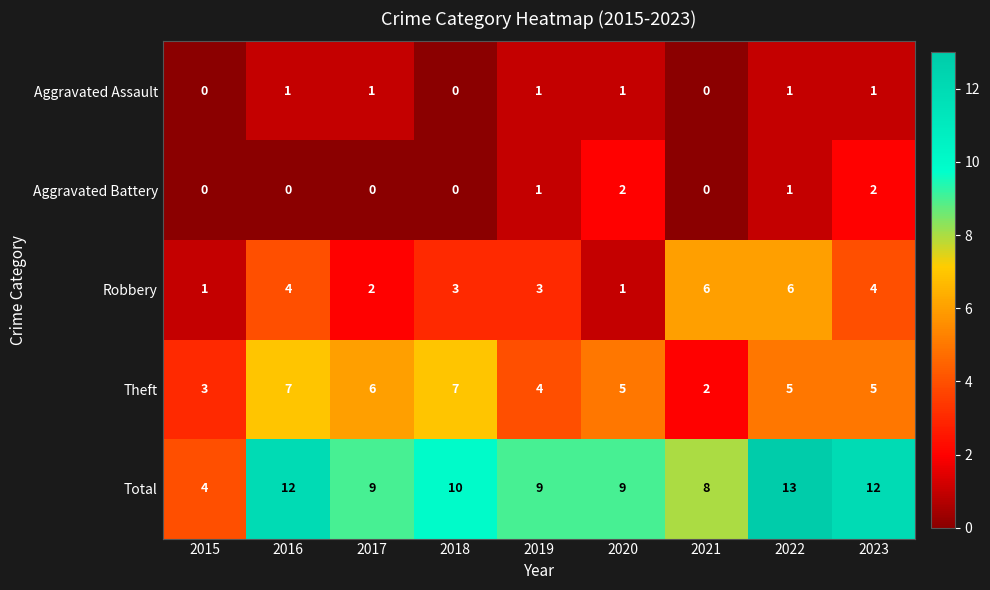

At which category is the sum across all series the highest?

2022